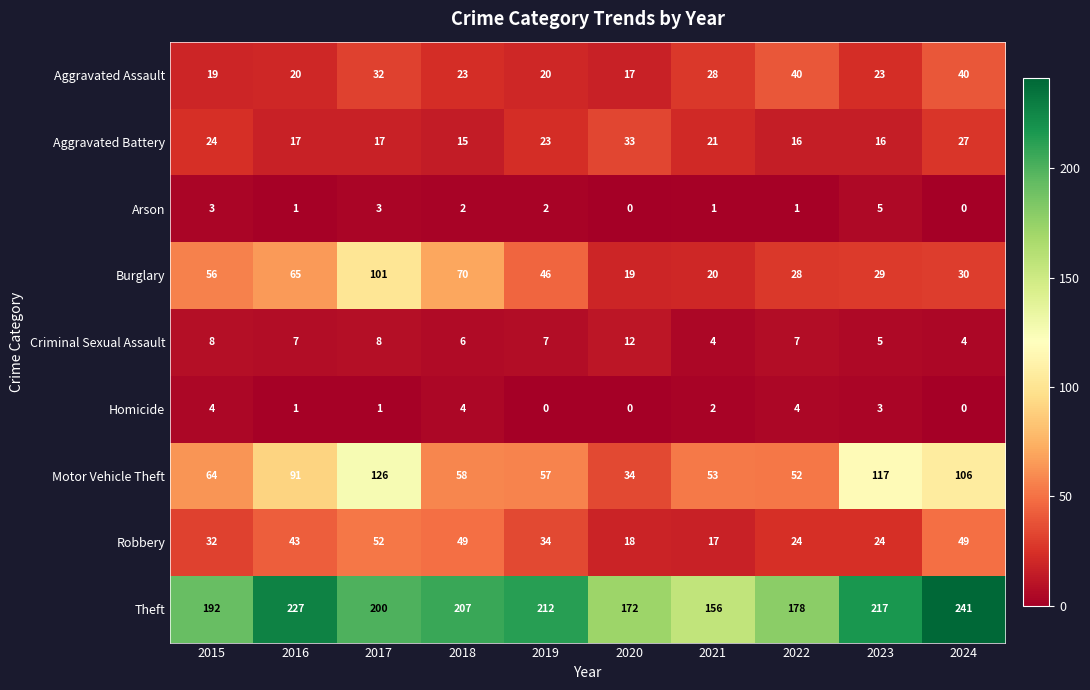

Rank the series by their maximum value, from lowest to highest.

Homicide, Arson, Criminal Sexual Assault, Aggravated Battery, Aggravated Assault, Robbery, Burglary, Motor Vehicle Theft, Theft